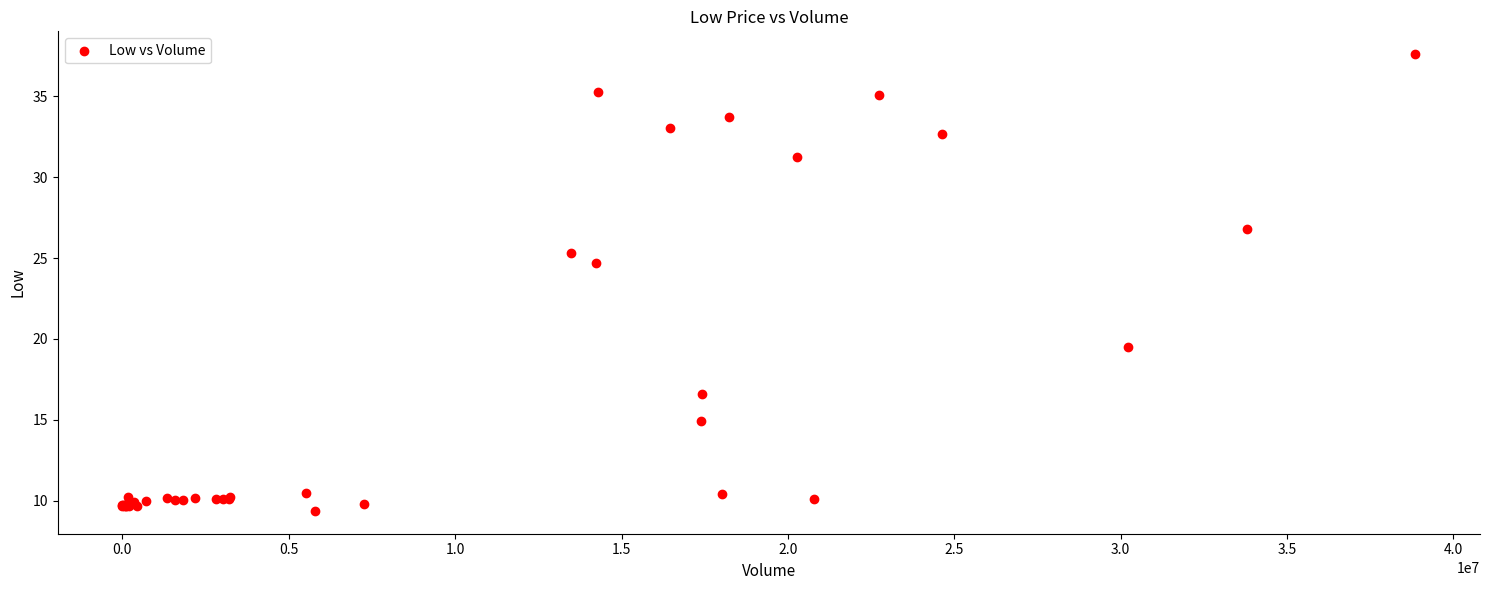

What Y value in the scatter plot is closest to 23?

24.7